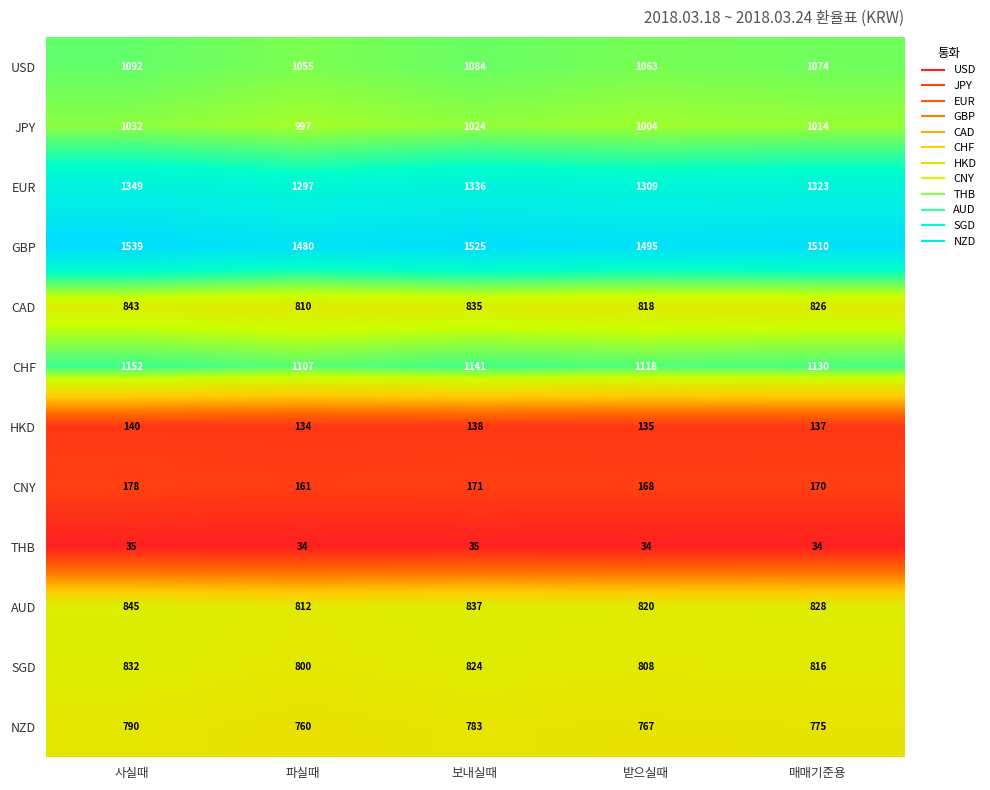

What is the total value across all series at 파실때?

9447